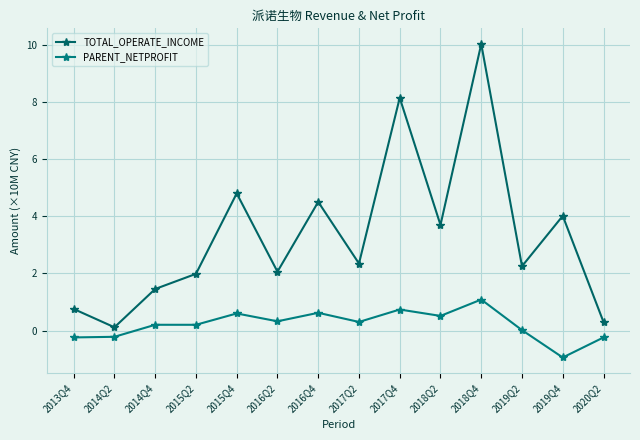

Which series changed the most between 2017Q2 and 2018Q2?

TOTAL_OPERATE_INCOME